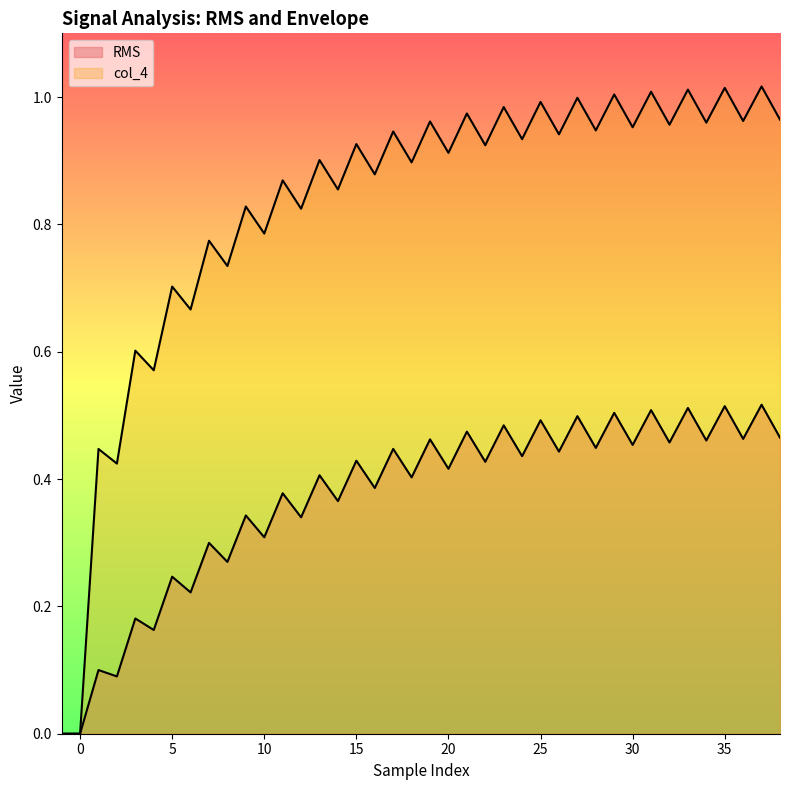

What is the sum of all col_4 values?

33.1